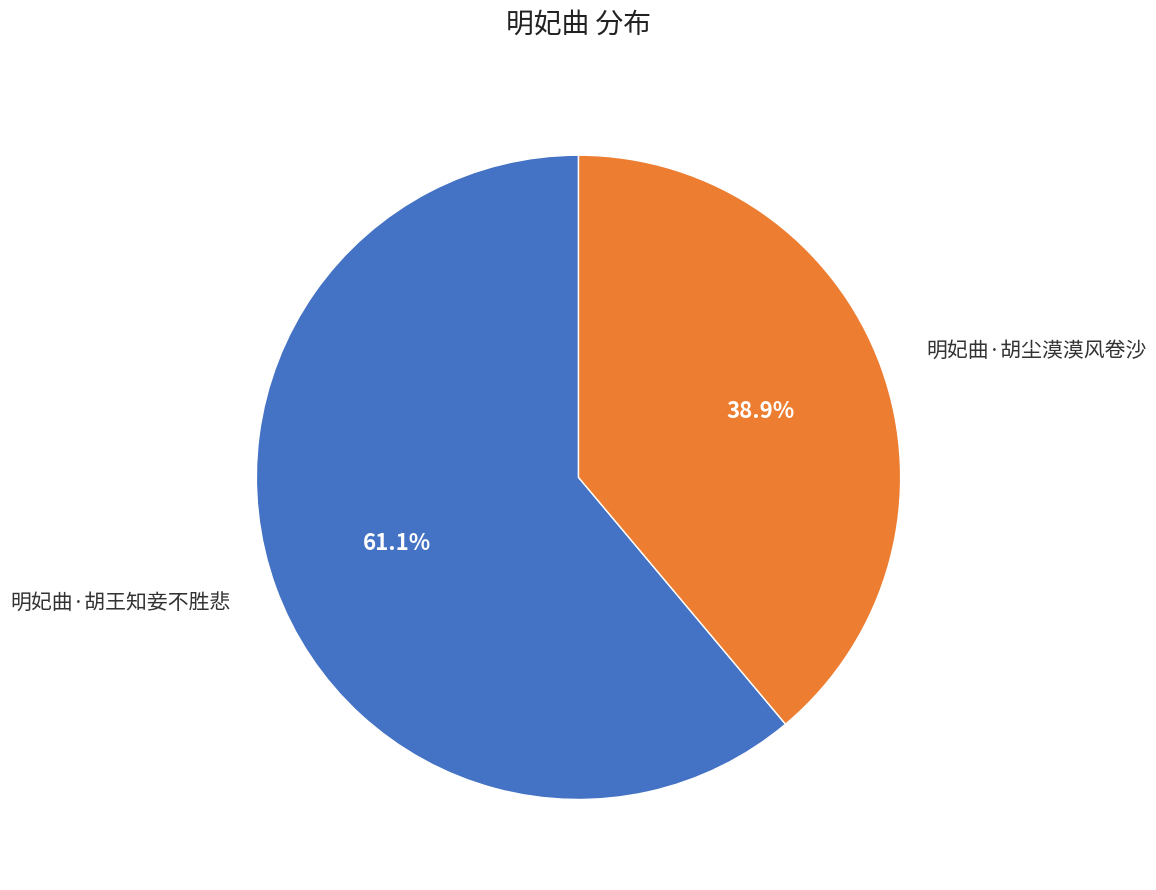

Is there a majority slice in this chart?

Yes